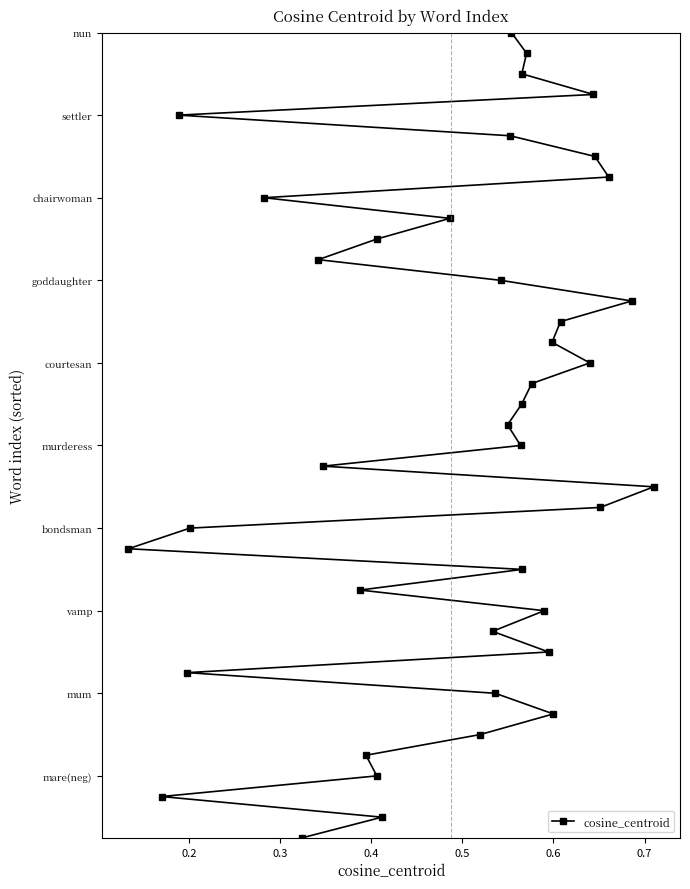

How many data points are less than 20?

20